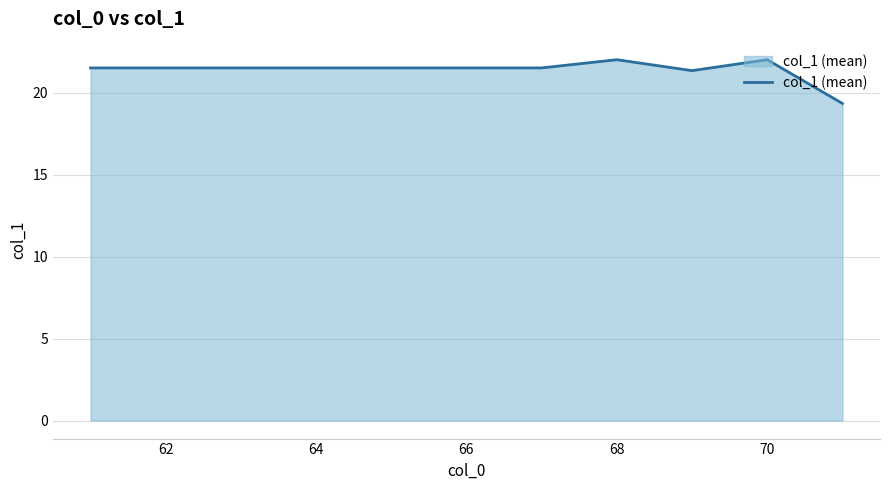

What is the smallest value displayed?

19.3